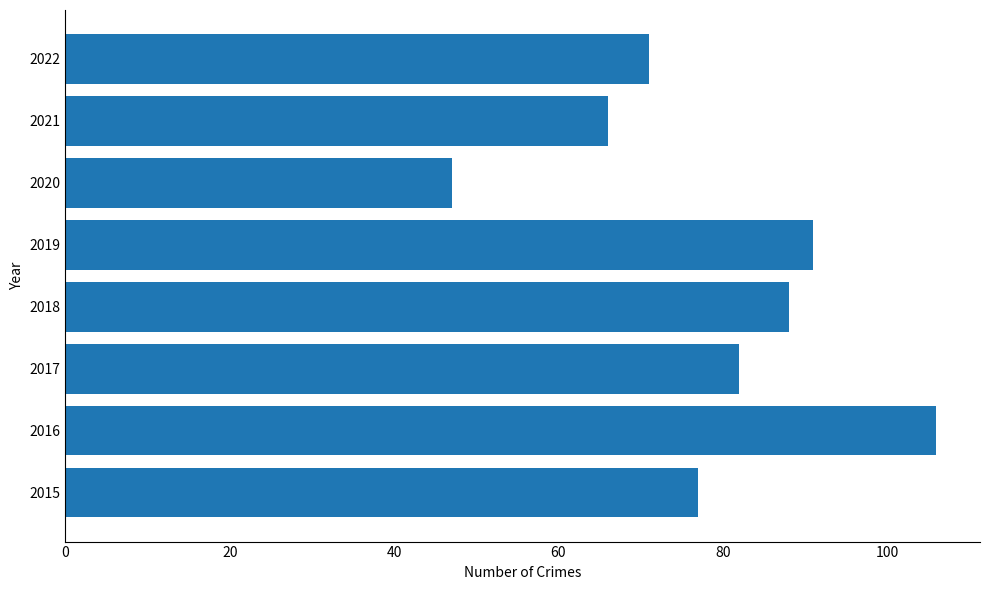

Rank the categories by value from highest to lowest.

2016, 2019, 2018, 2017, 2015, 2022, 2021, 2020